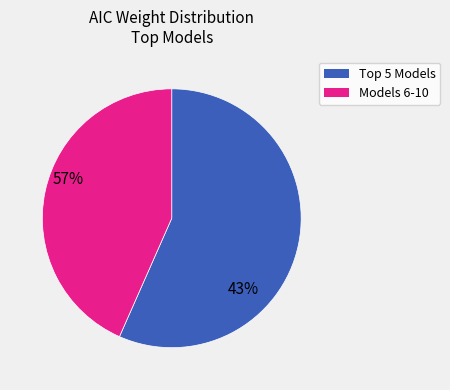

Is there a majority slice in this chart?

Yes